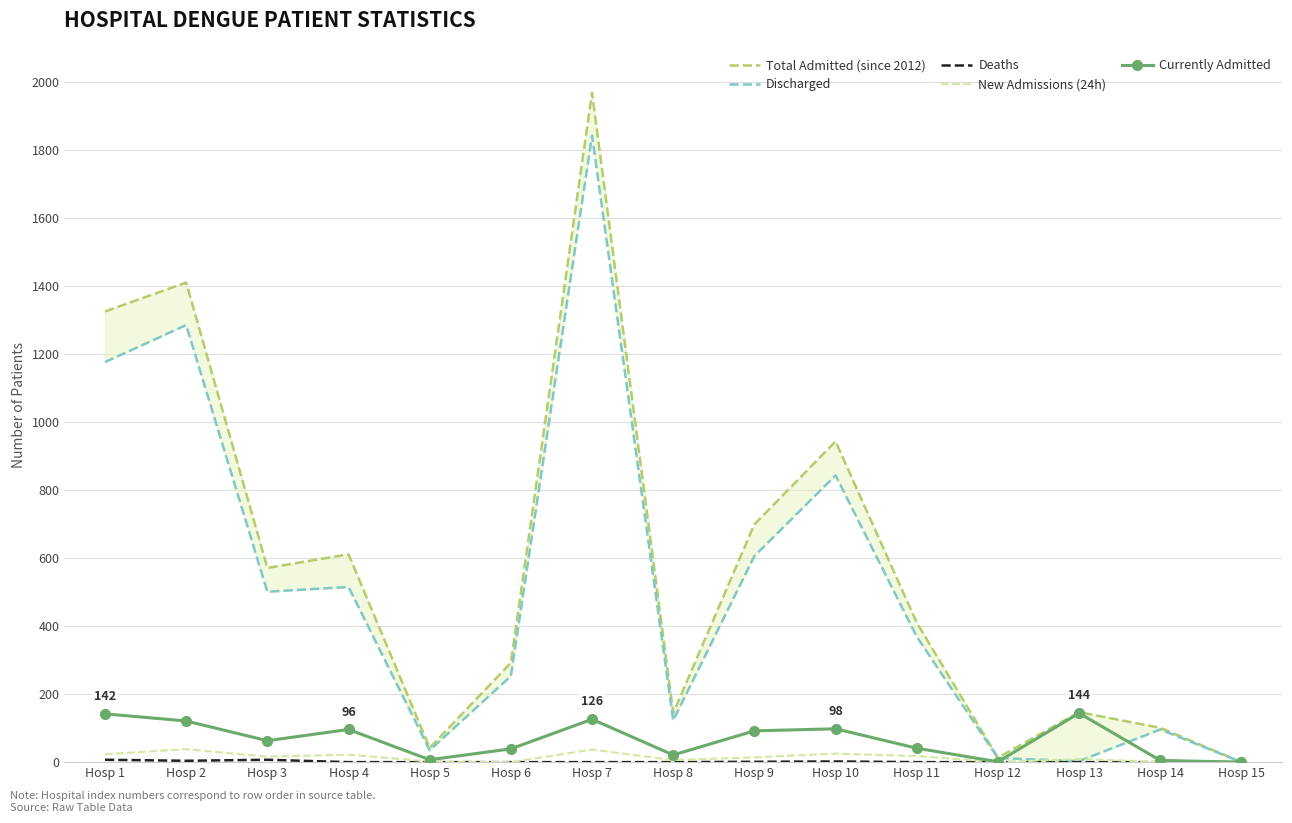

List the labels in order of New Admissions (24h) value, smallest first.

Hosp 6, Hosp 12, Hosp 15, Hosp 14, Hosp 5, Hosp 8, Hosp 13, Hosp 9, Hosp 3, Hosp 11, Hosp 4, Hosp 1, Hosp 10, Hosp 7, Hosp 2